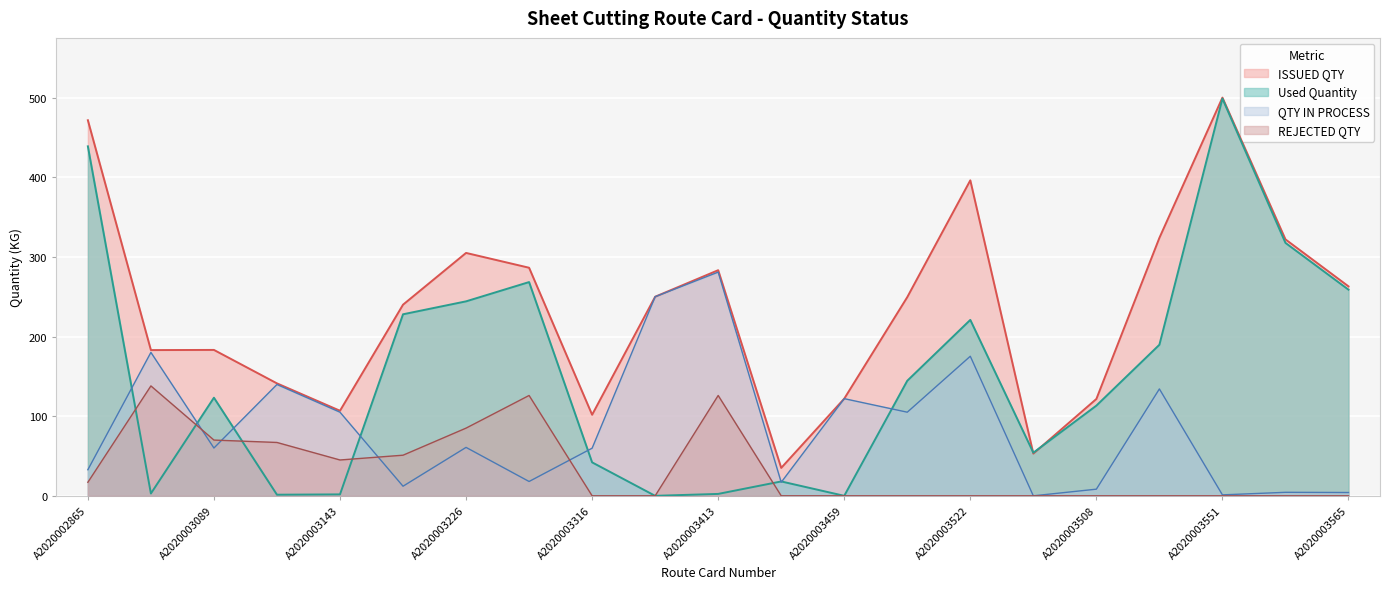

What is the total value across all series at A2020003227?

531.0